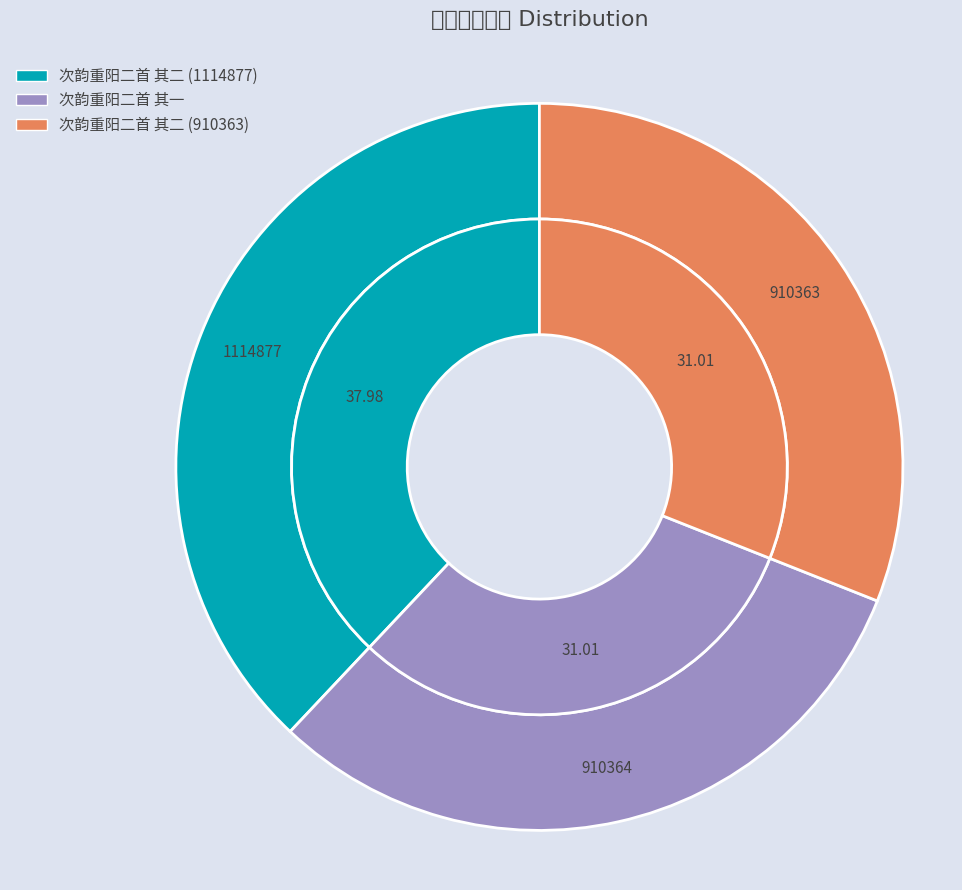

Rank the categories by value from highest to lowest.

次韵重阳二首 其二 (1114877), 次韵重阳二首 其一, 次韵重阳二首 其二 (910363)